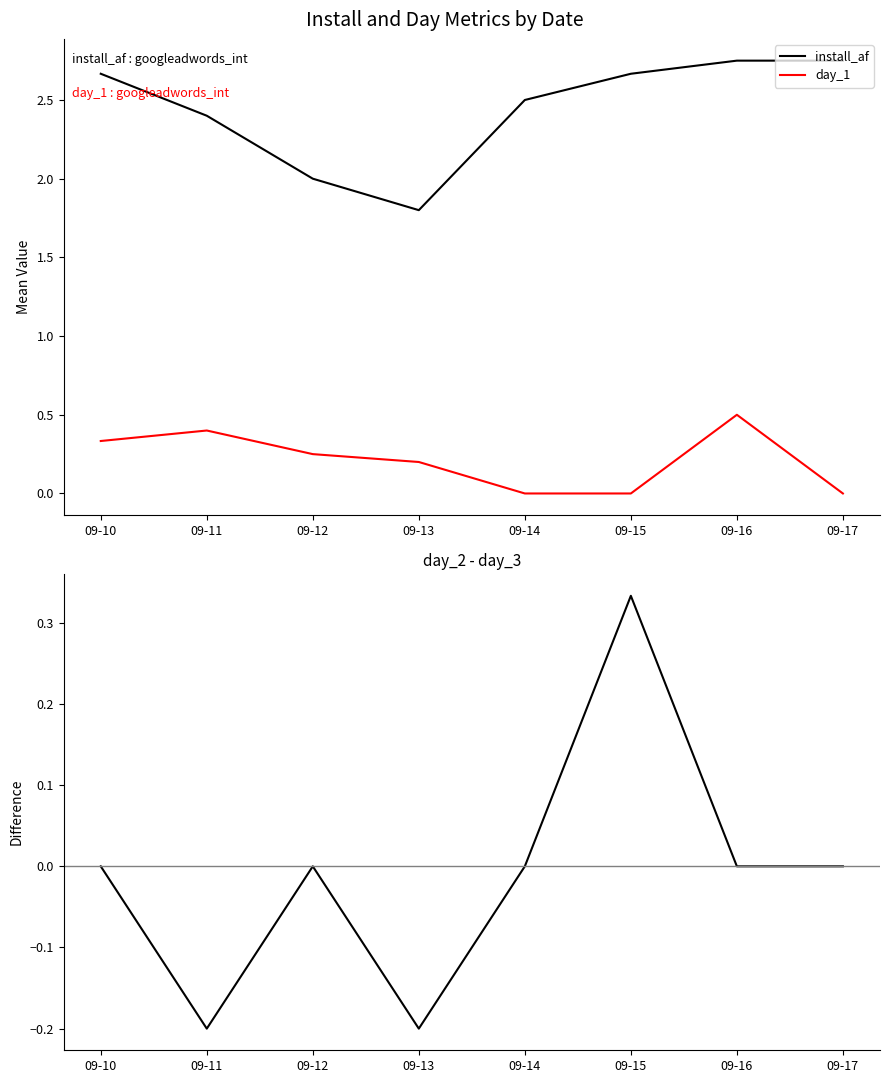

True or false: install_af and day_1 intersect in this chart.

False